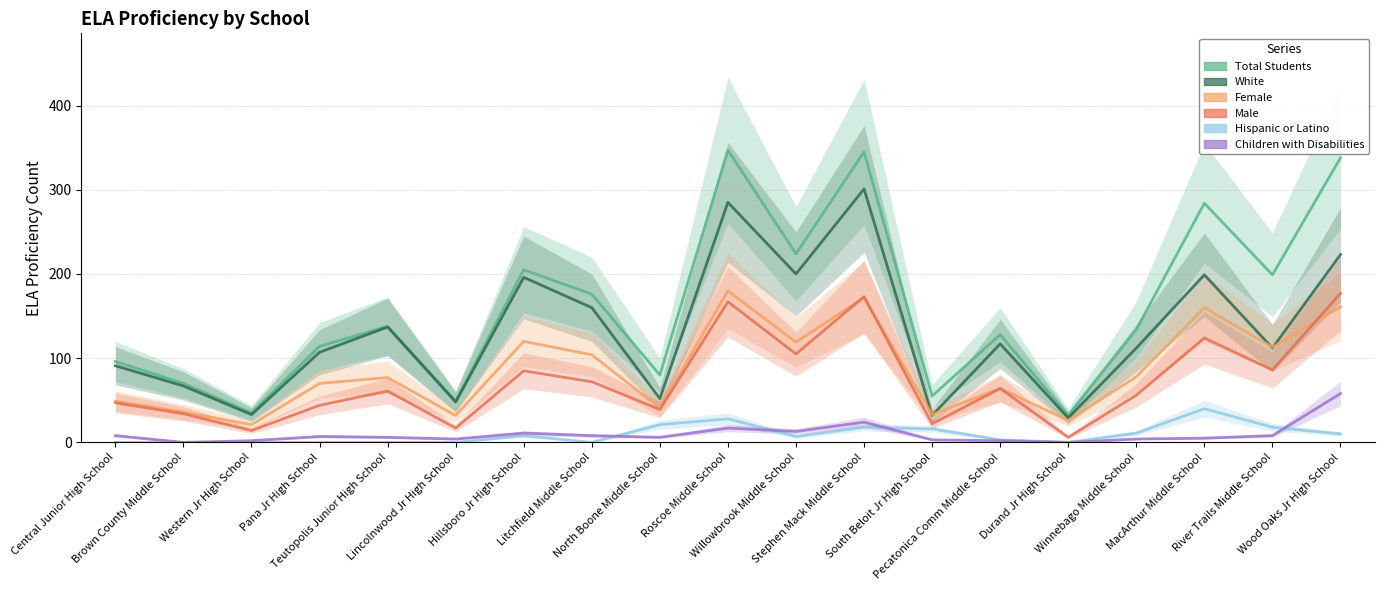

What is the value of the Male point at the 12th from the left?

173